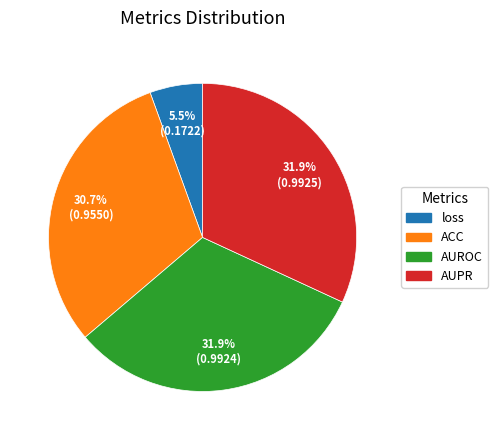

Is there any slice that represents more than half of the pie?

No